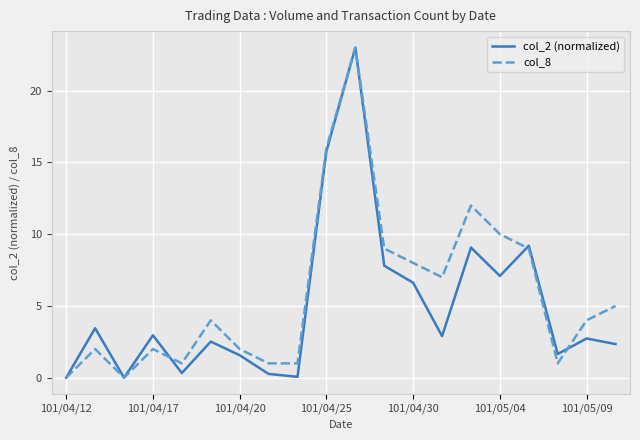

What is the maximum value shown in the chart?

23.0